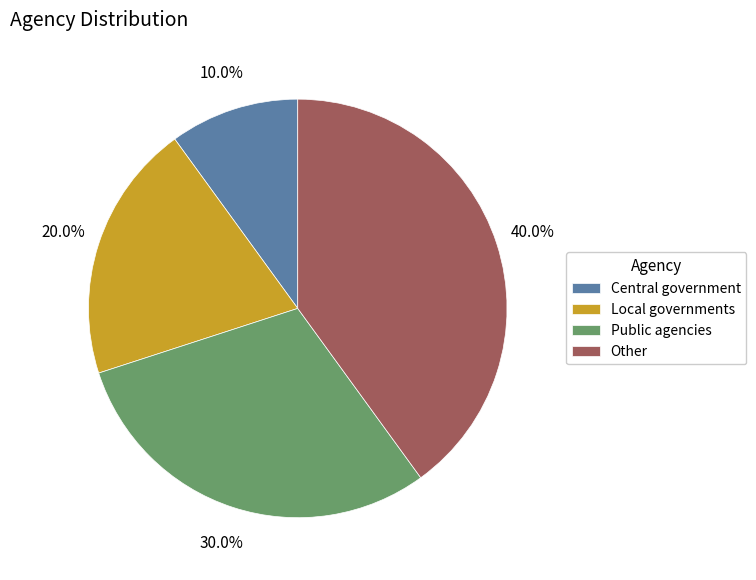

Between Public agencies and Central government, which is larger?

Public agencies